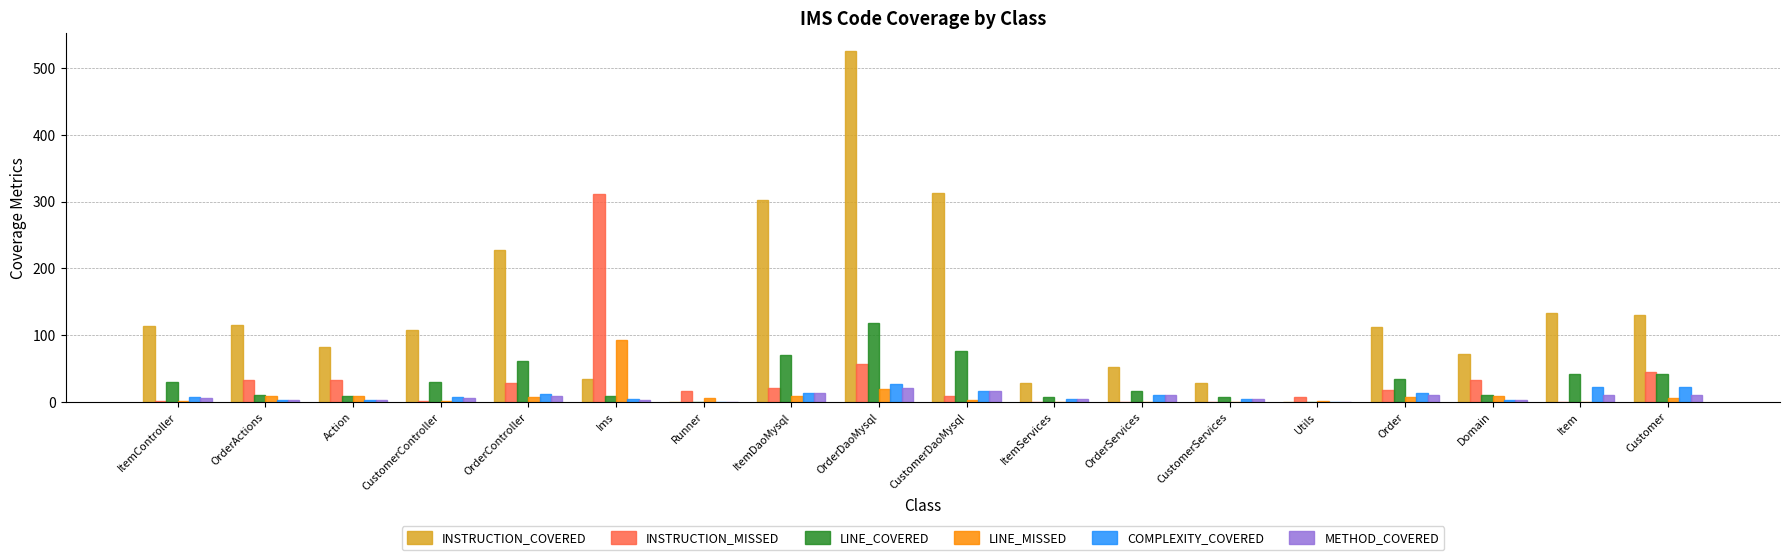

Which category has the highest value across all series?

OrderDaoMysql